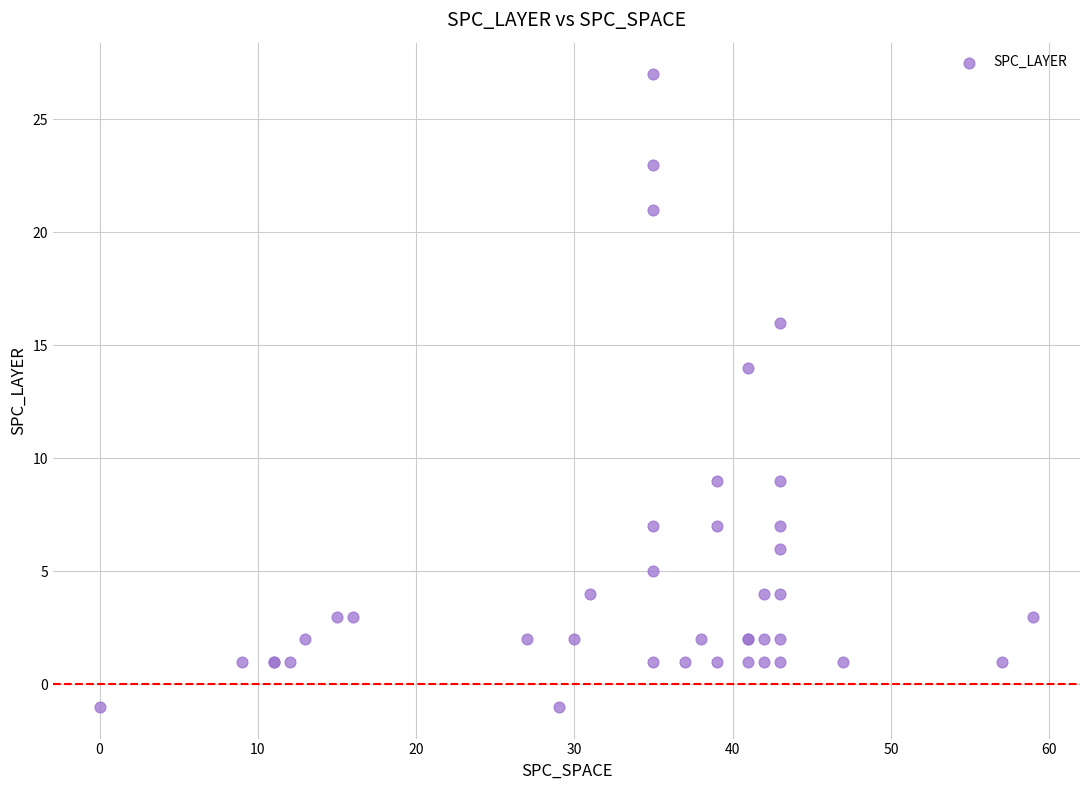

What Y value in the scatter plot is closest to 13?

14